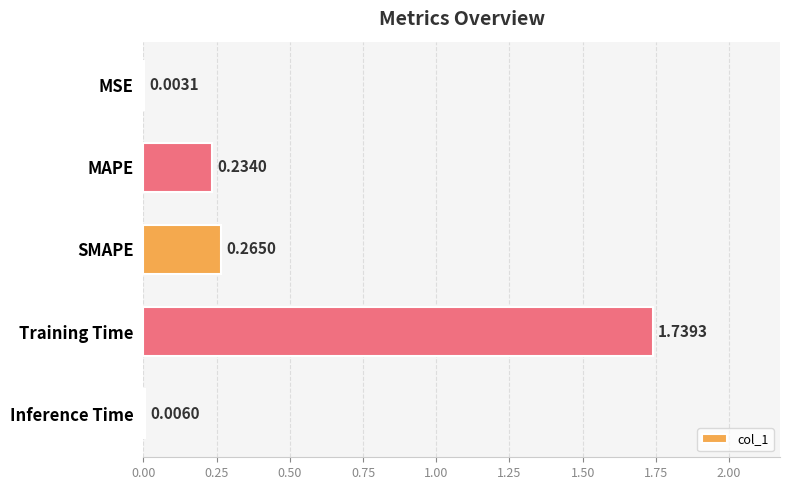

Between Training Time and SMAPE, which is larger?

Training Time